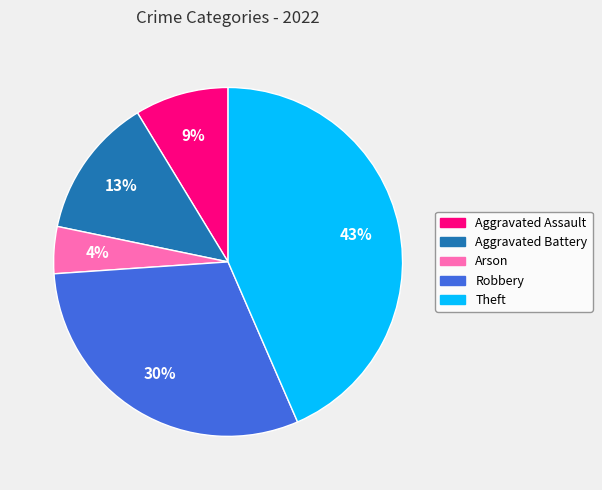

Combined, do Arson and Theft account for over 50%?

No